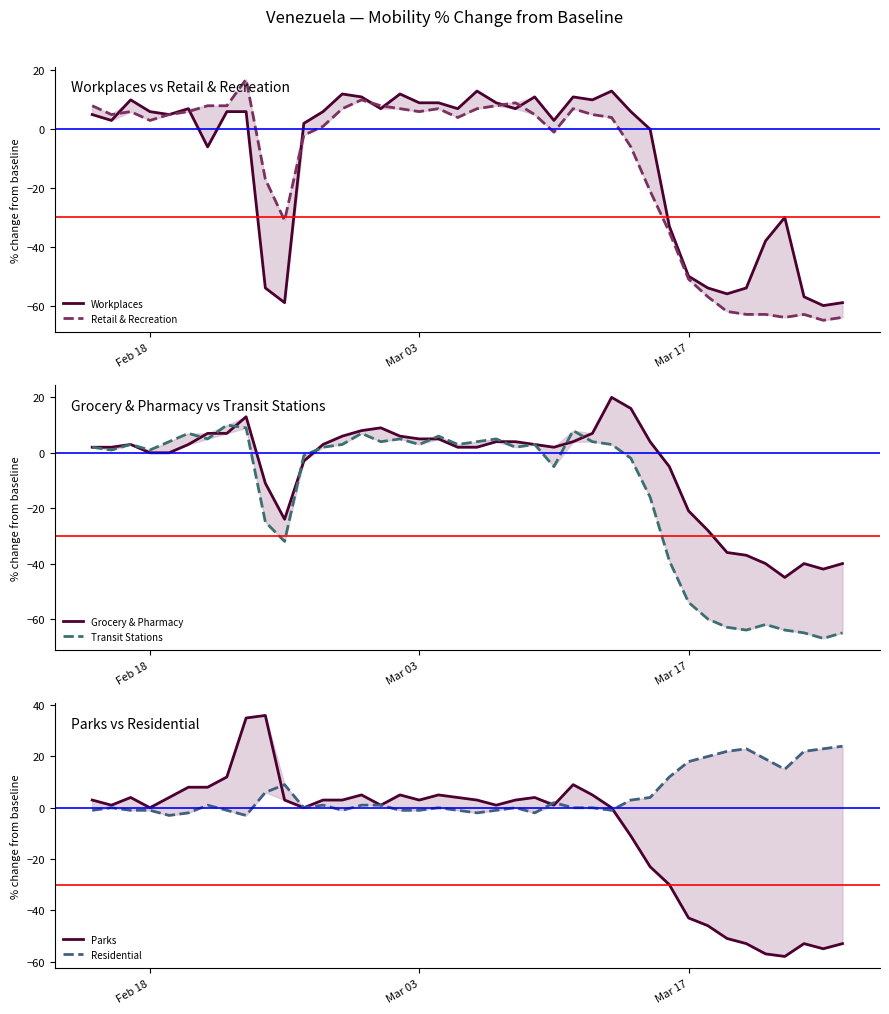

What are all the series names shown in the legend?

Workplaces, Retail & Recreation, Grocery & Pharmacy, Transit Stations, Parks, Residential